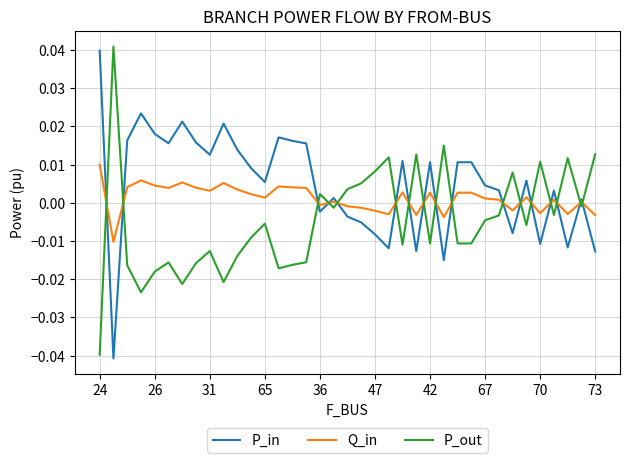

Which series has the largest total across all categories?

P_in